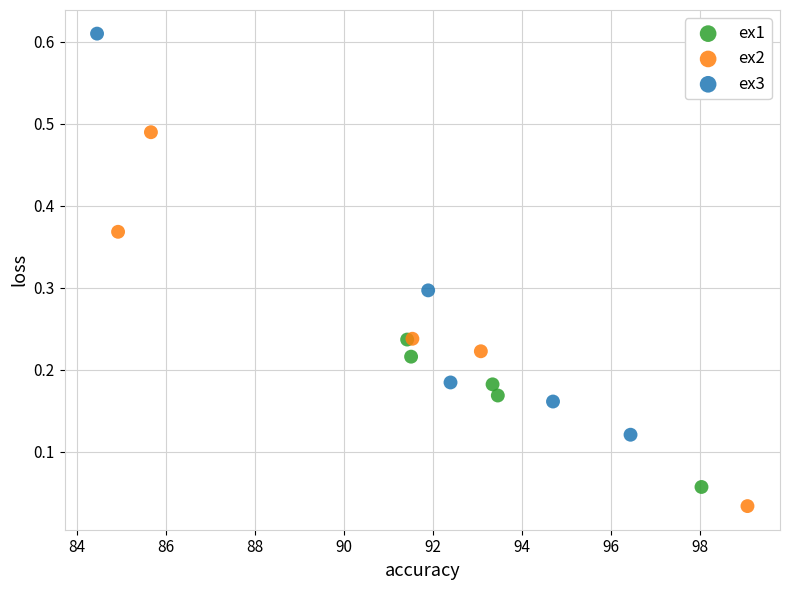

Which series contains the highest Y value?

ex3